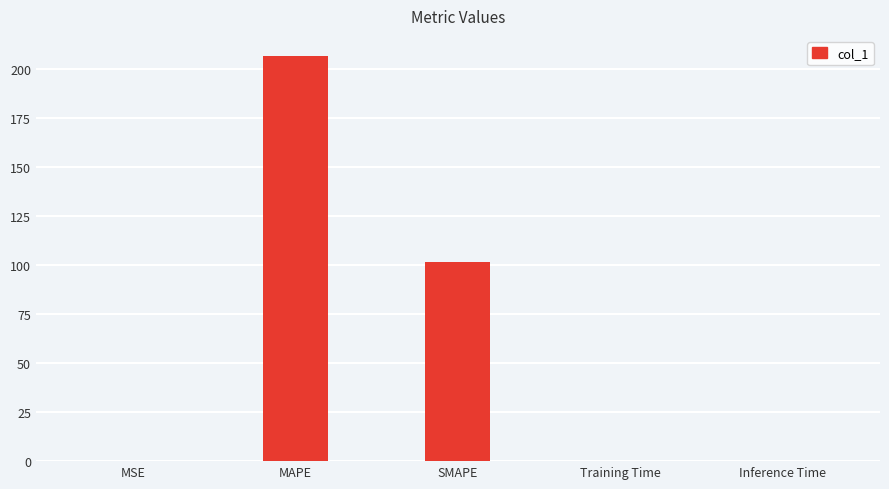

What is the approximate value at SMAPE?

101.7